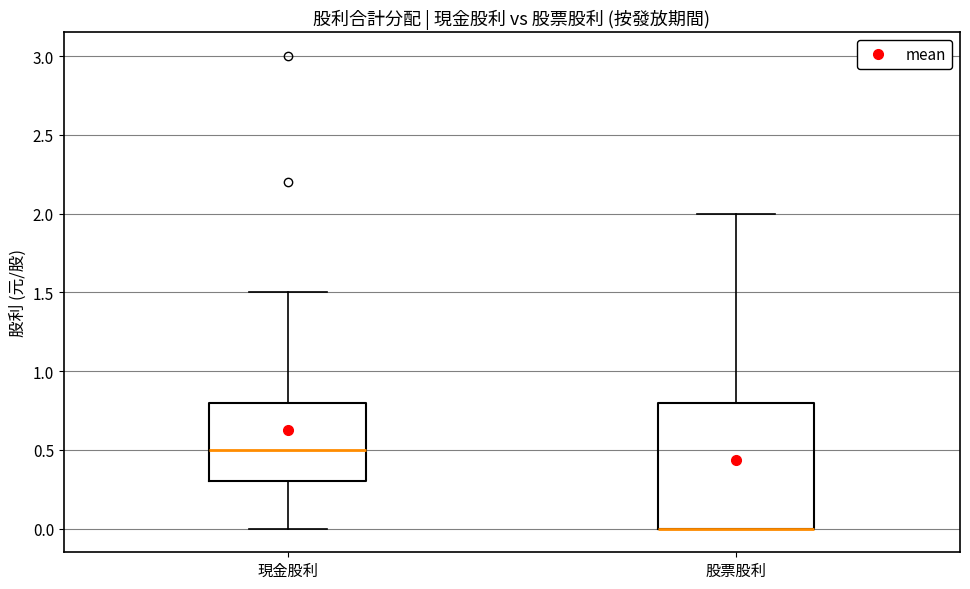

Comparing the boxes themselves (not the whiskers), which one is the tallest?

股票股利